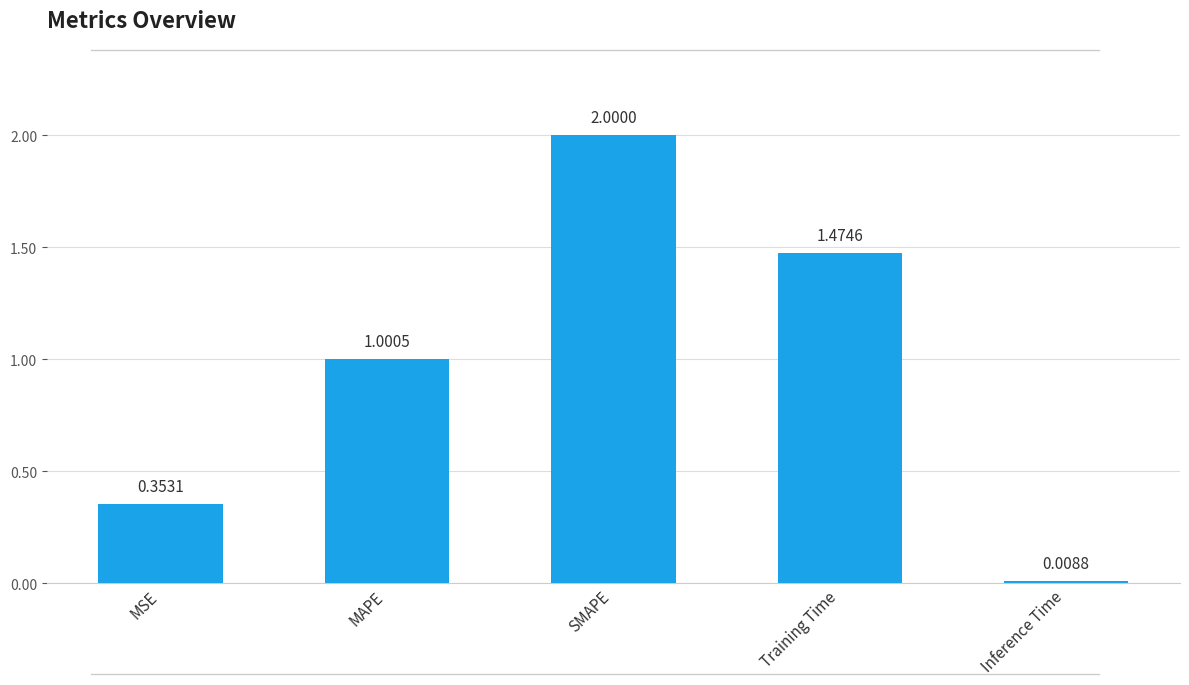

Which category has the highest value across all series?

SMAPE